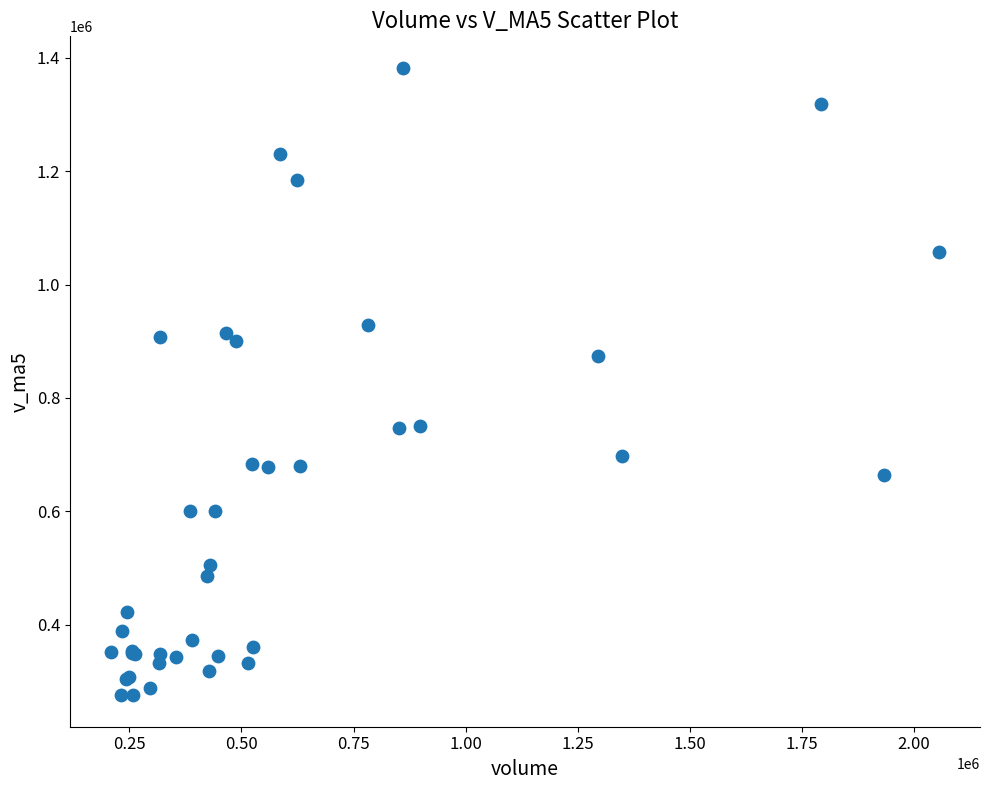

What Y value in the scatter plot is closest to 828945?

873665.0